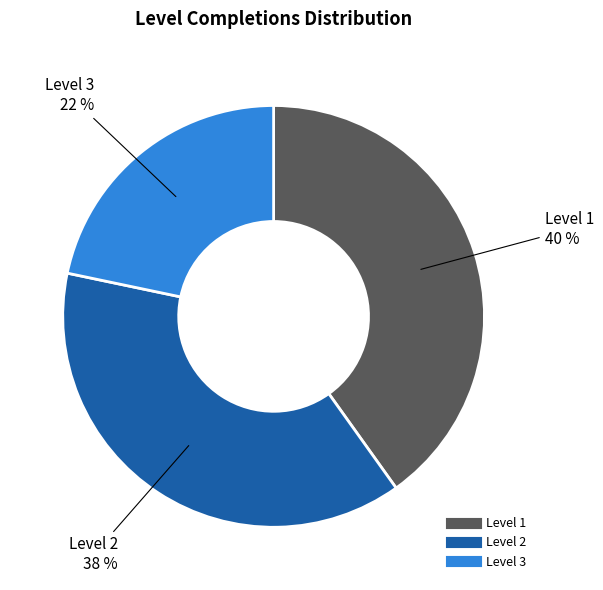

Do Level 1 and Level 3 together represent more than half of the pie?

Yes